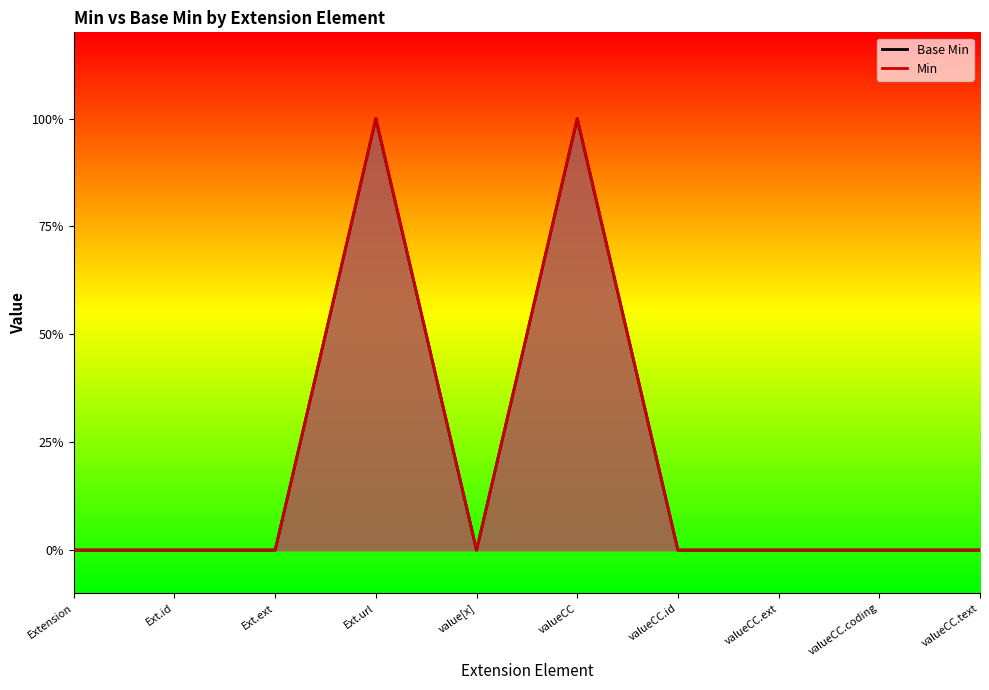

Reading right to left, list all the values displayed in this chart.

Base Min: 0	0	0	0	1	0	1	0	0	0
Min: 0	0	0	0	1	0	1	0	0	0